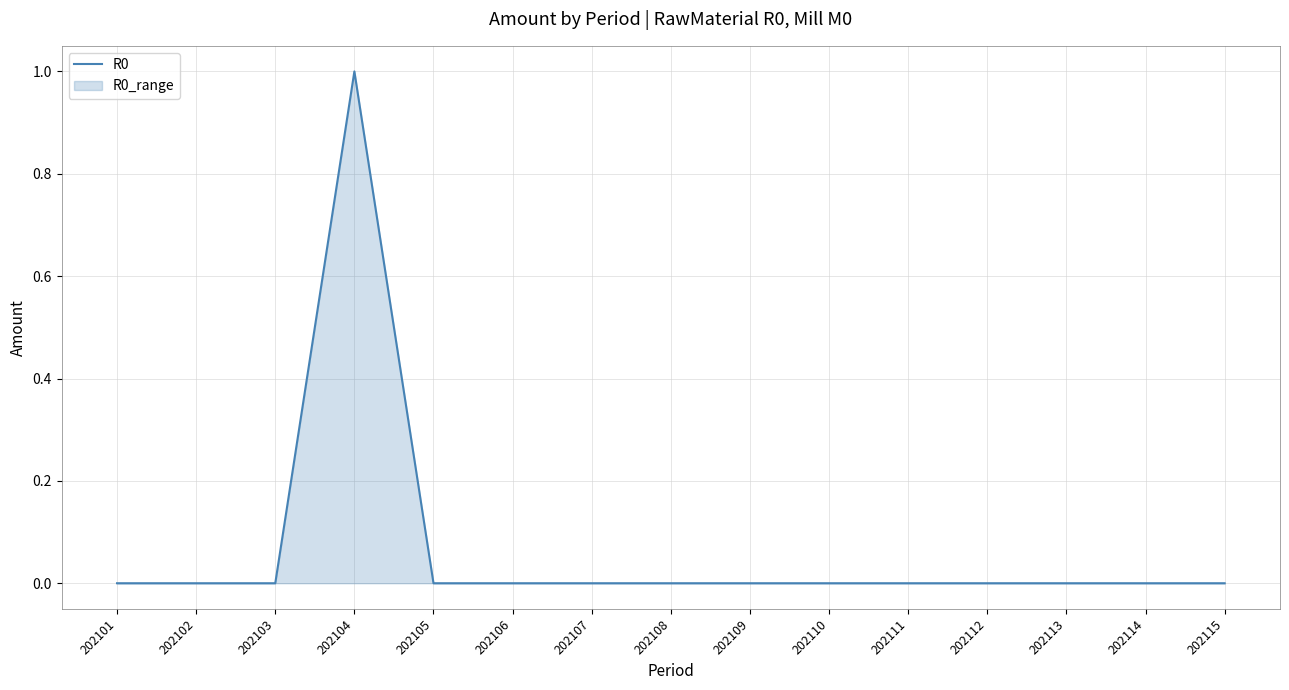

Is it true that the value at 202115 is -1?

False